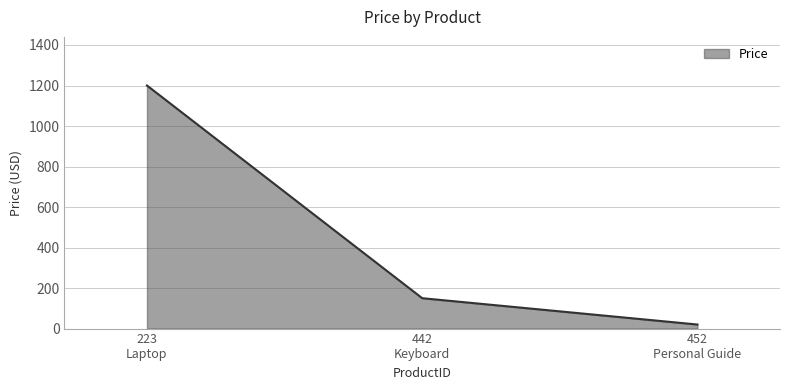

Where does the data first go above 150?

223
Laptop